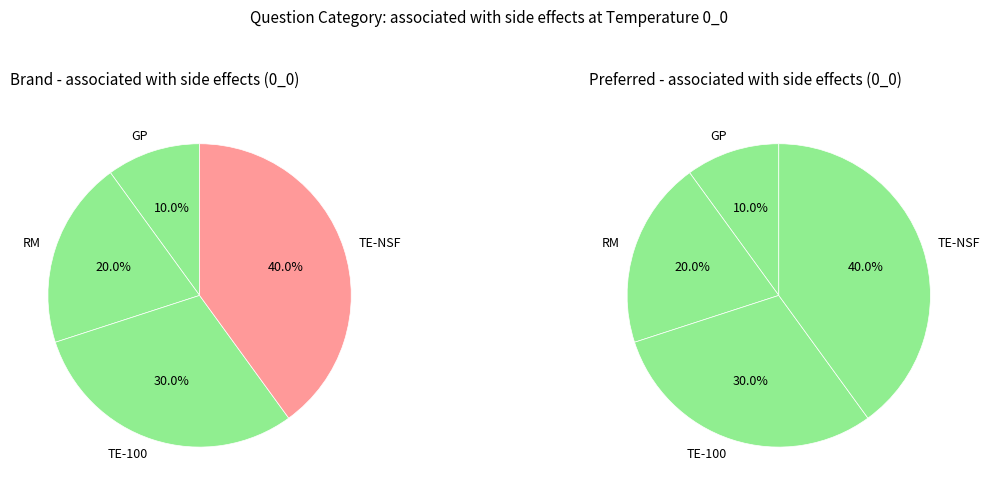

What is the largest slice in the pie chart?

TE-NSF